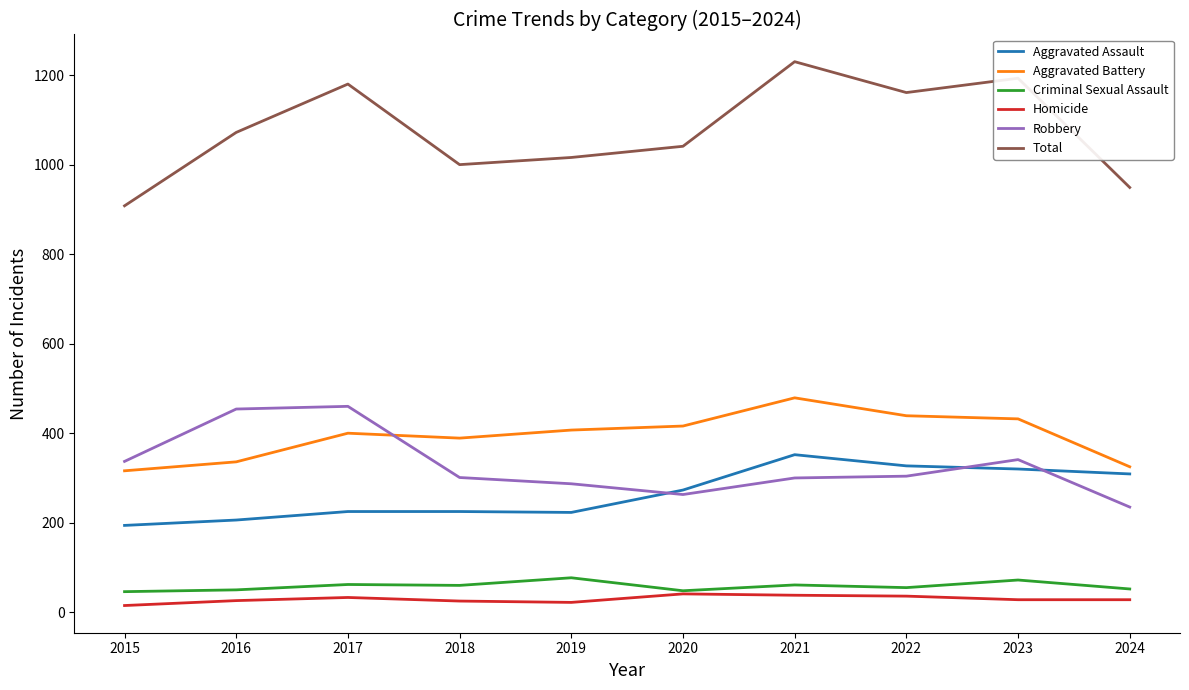

How many lines are shown in the chart?

6